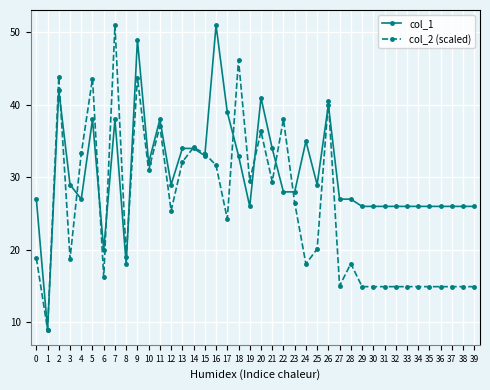

True or false: col_1 has more than 0 interior local peaks.

True